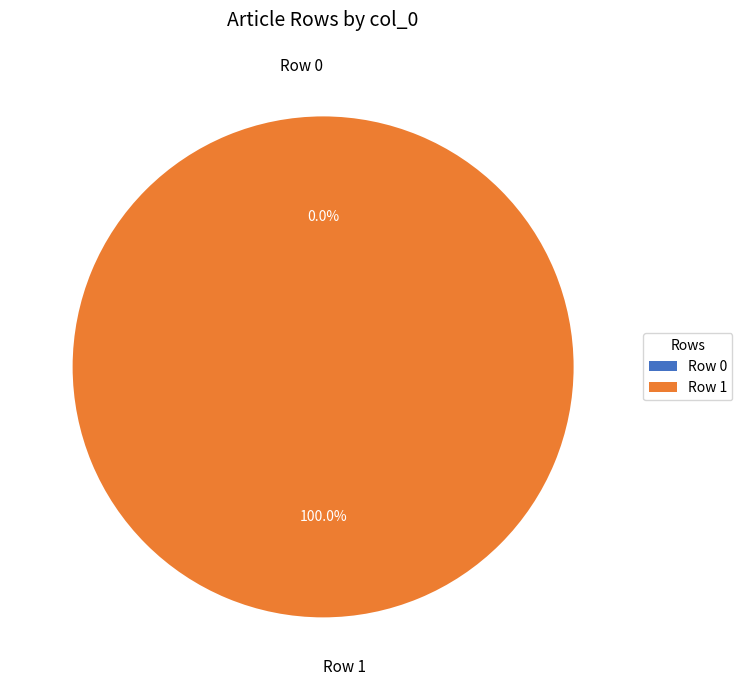

To the nearest percent, what is the combined percentage of Row 1 and Row 0?

100%